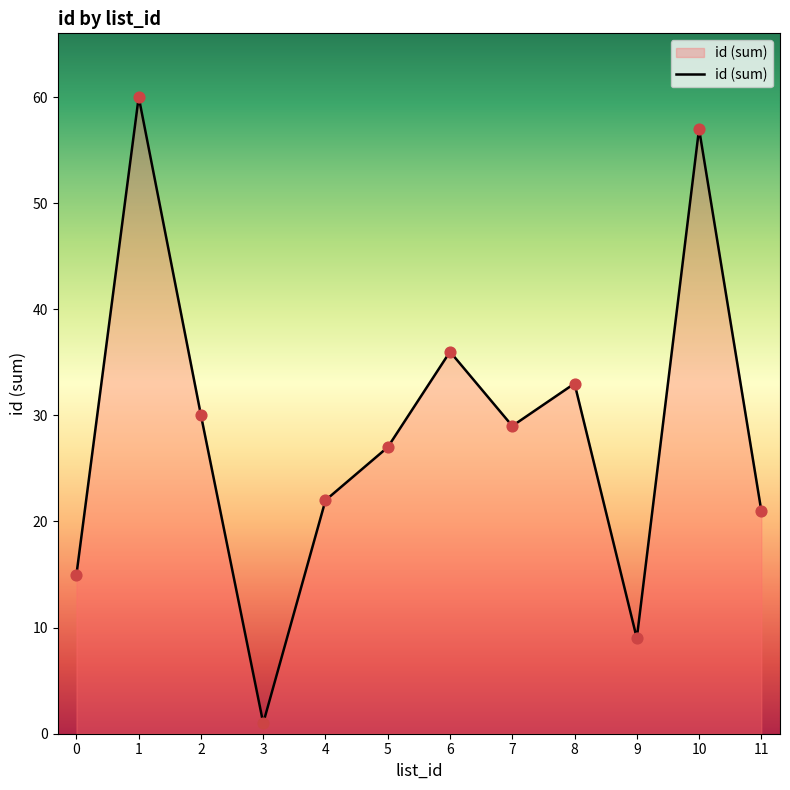

What is the change in value from 4 to 7?

+7